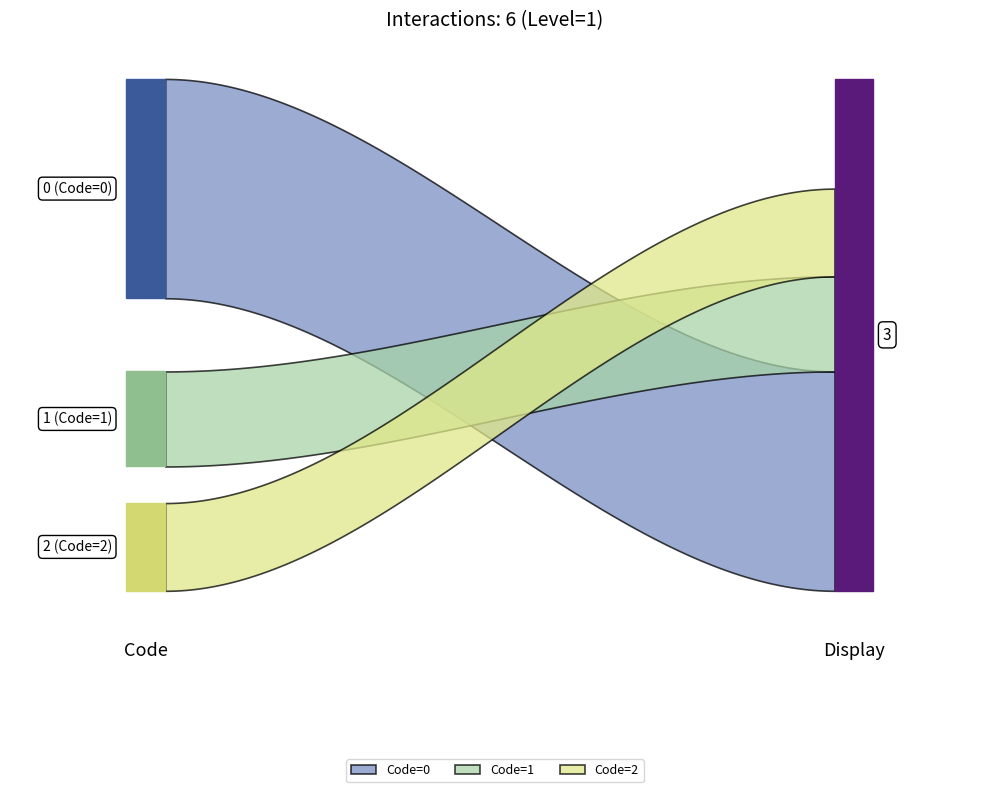

True or false: Code has a value of 4 at 2.

False